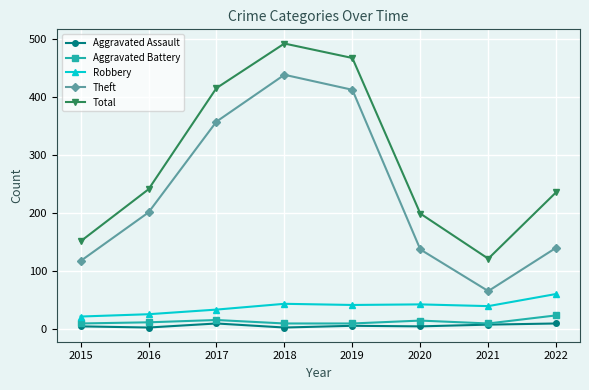

What is the greatest value displayed?

493